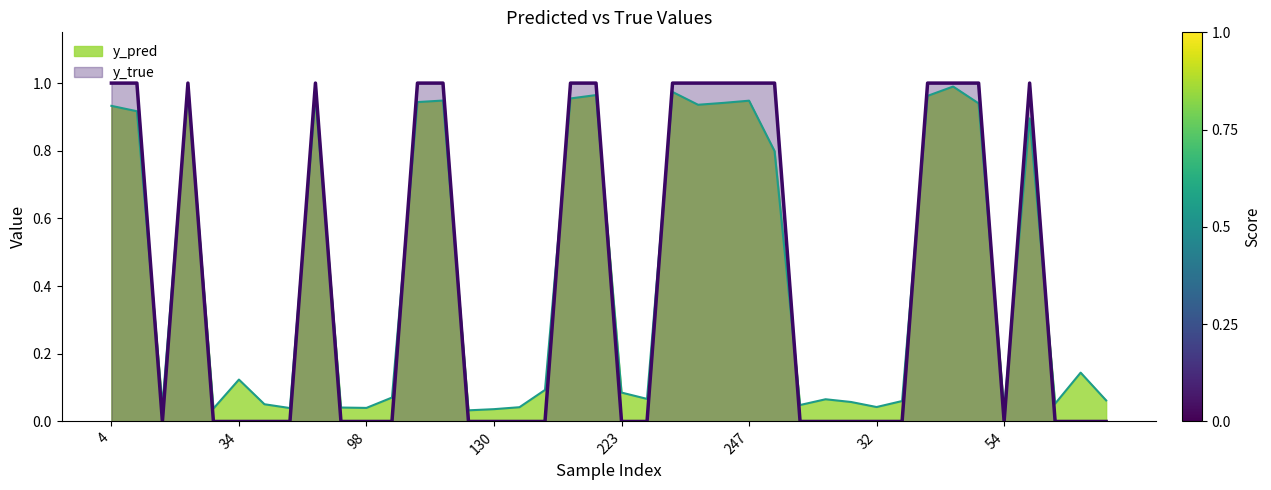

What is the label of the 32nd point from the left?

33